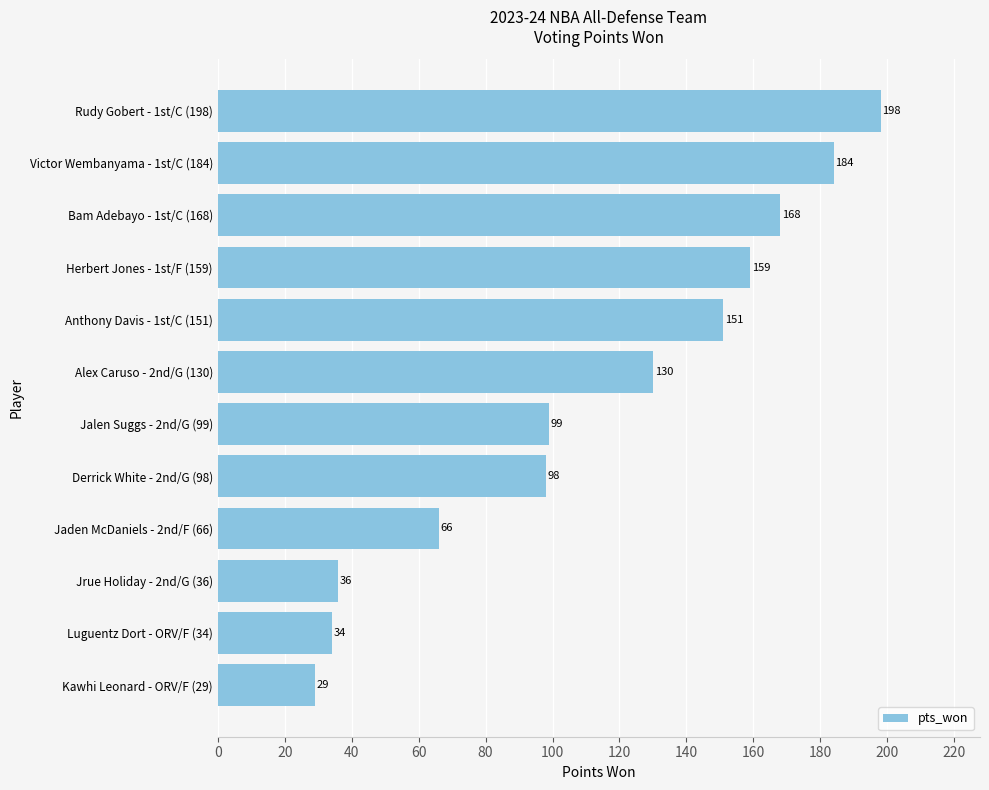

Which category has the highest value across all series?

Rudy Gobert - 1st/C (198)